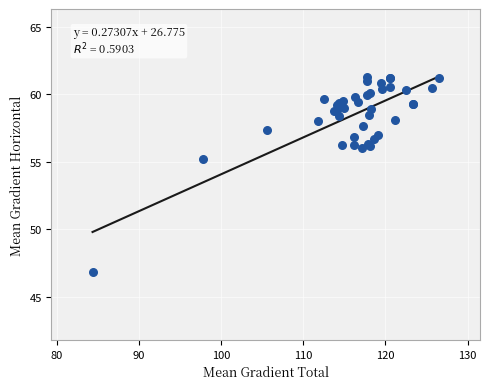

What Y value in the scatter plot is closest to 54?

55.2